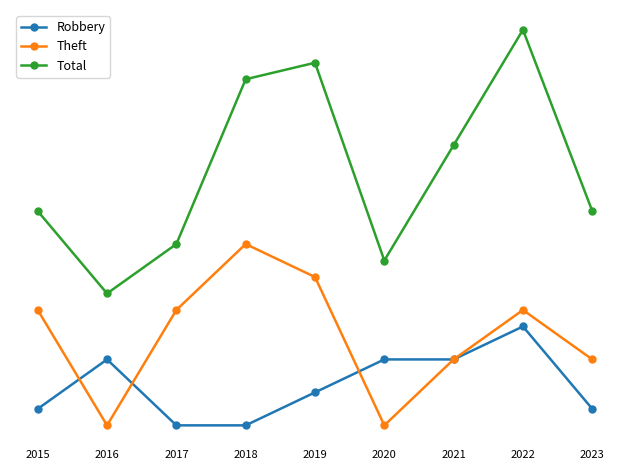

How many interior local peaks does the Robbery series have?

2